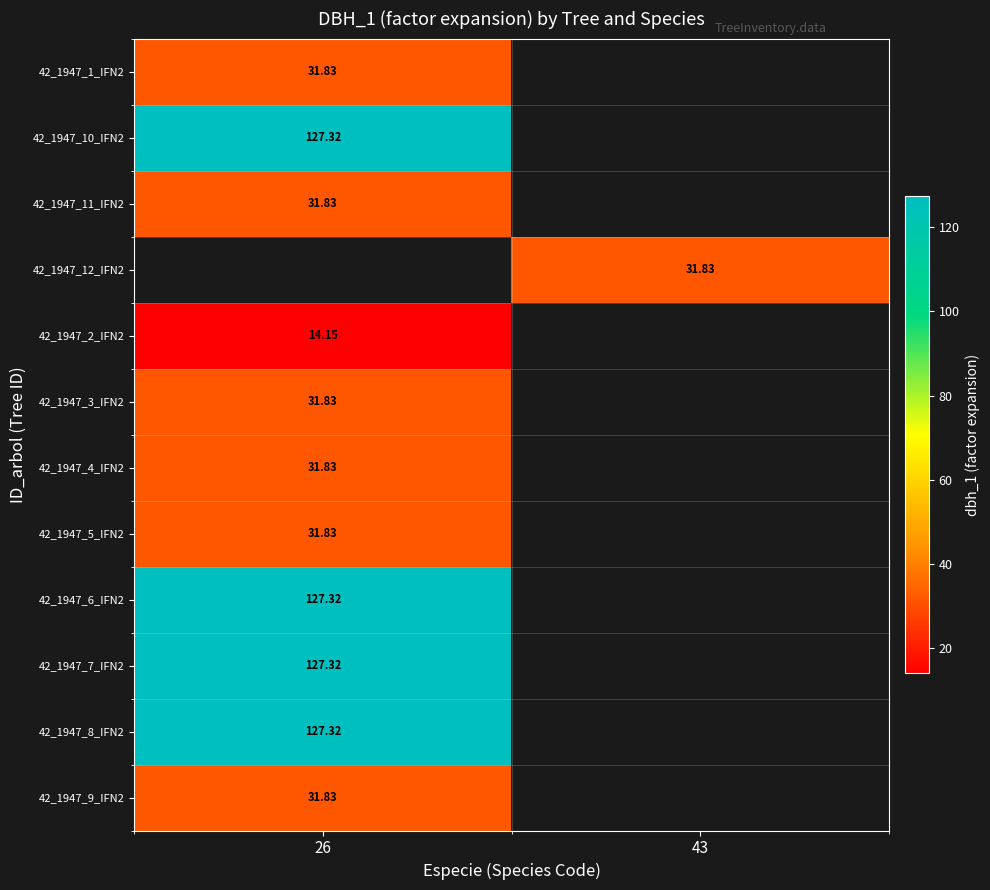

At which label does 42_1947_5_IFN2 reach its minimum?

26